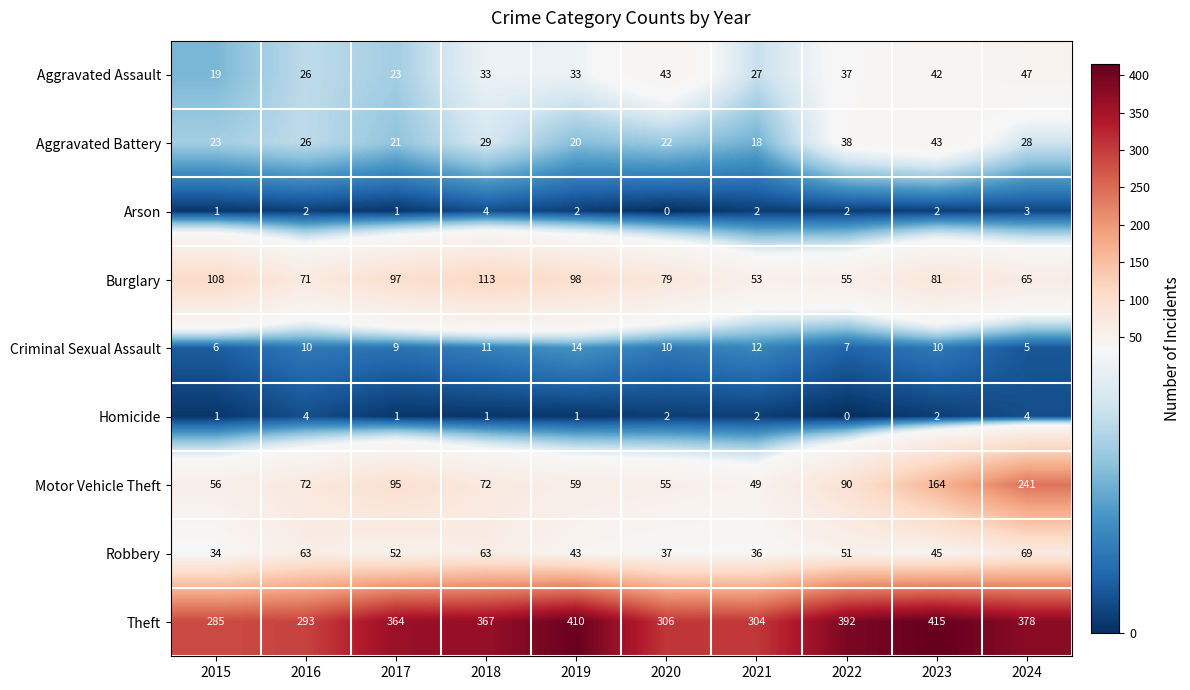

List the labels in order of Burglary value, largest first.

2018, 2015, 2019, 2017, 2023, 2020, 2016, 2024, 2022, 2021